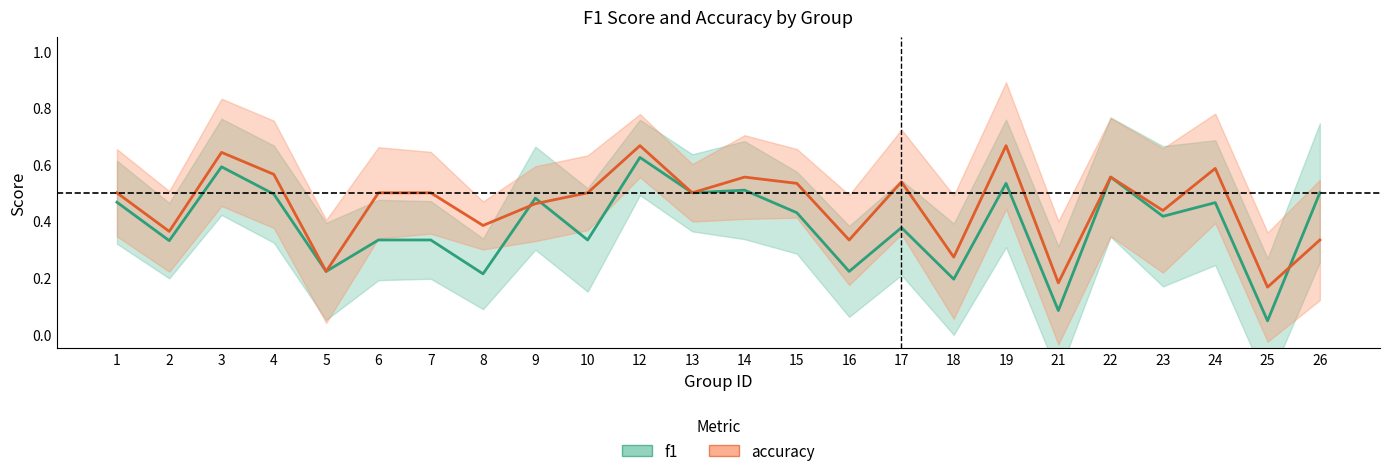

Does the chart display data point markers on the line(s)?

No